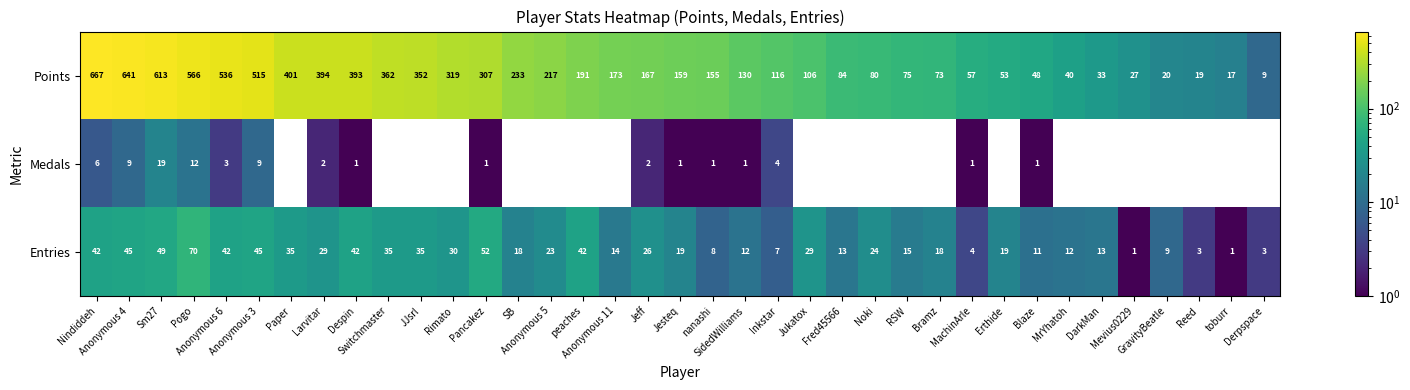

What is the difference between the maximum and second lowest values in the Medals series?

19